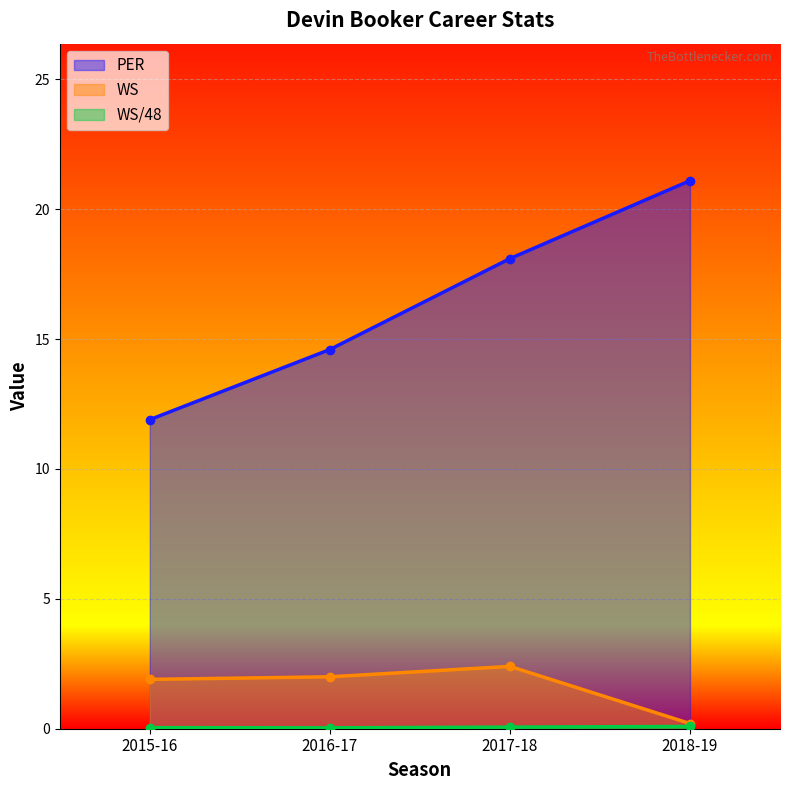

What is the difference between the maximum and second lowest values in the PER series?

6.5